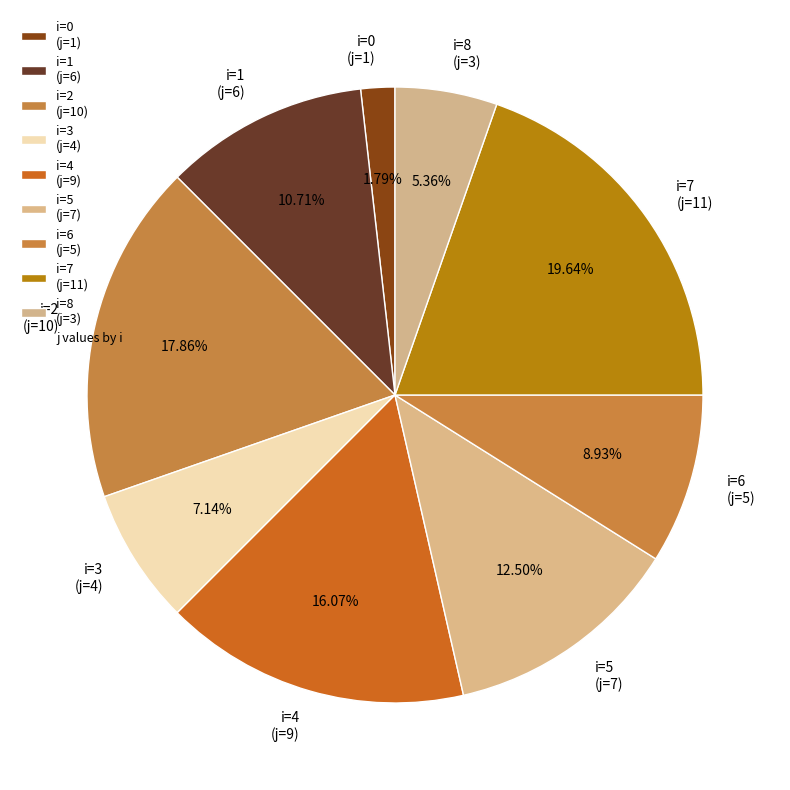

Is there any slice that represents more than half of the pie?

No